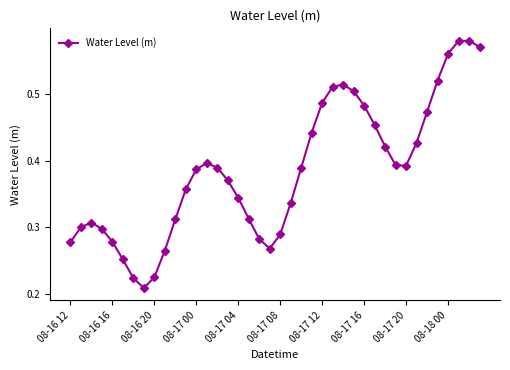

What is the sum of all values?

15.4